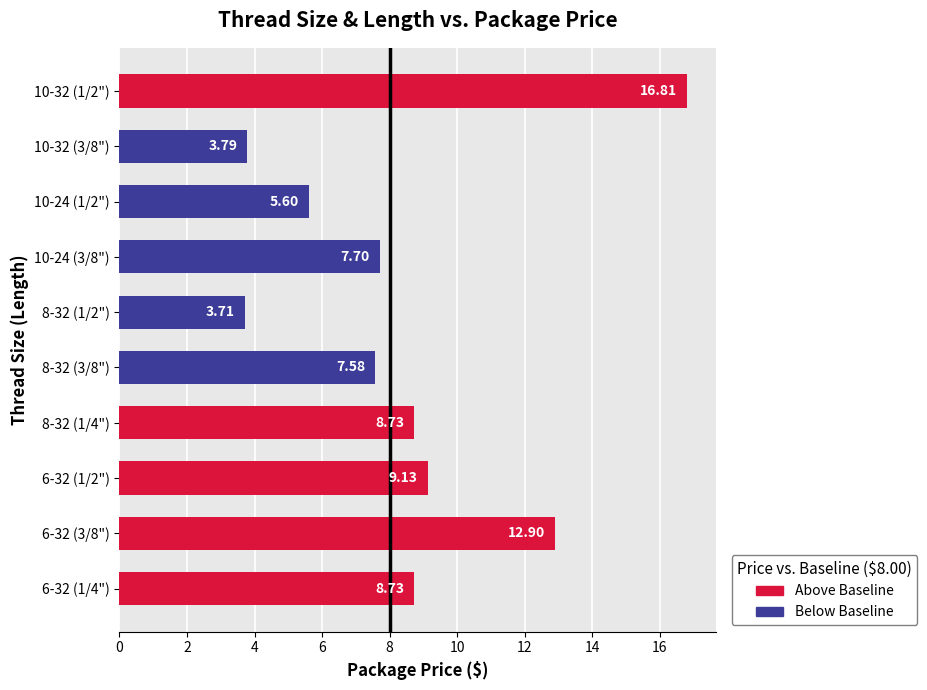

At which category does the chart reach its minimum across all series?

8-32 (1/2")